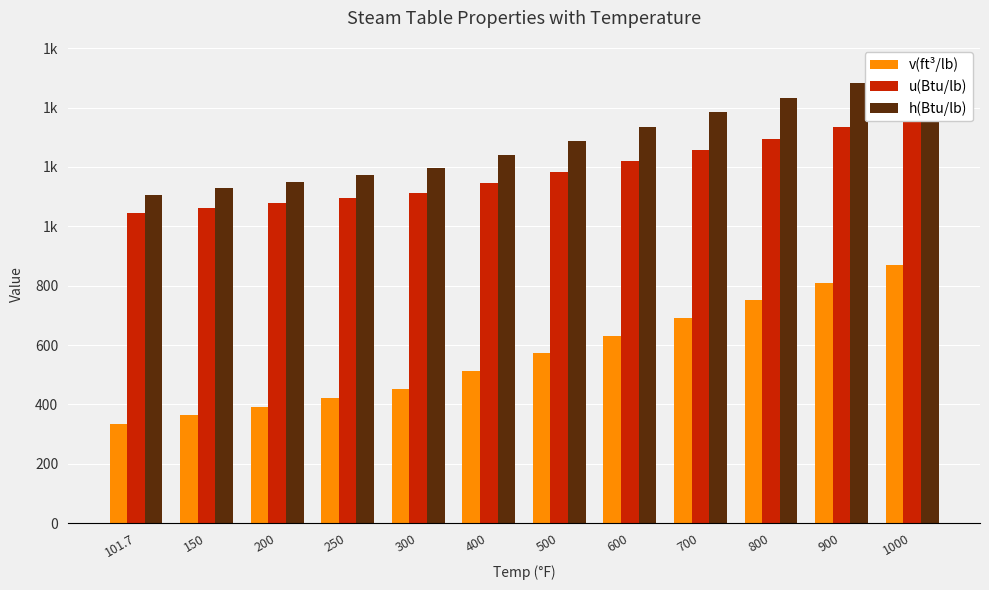

True or false: v(ft³/lb) has a value of 869.5 at 1000.

True